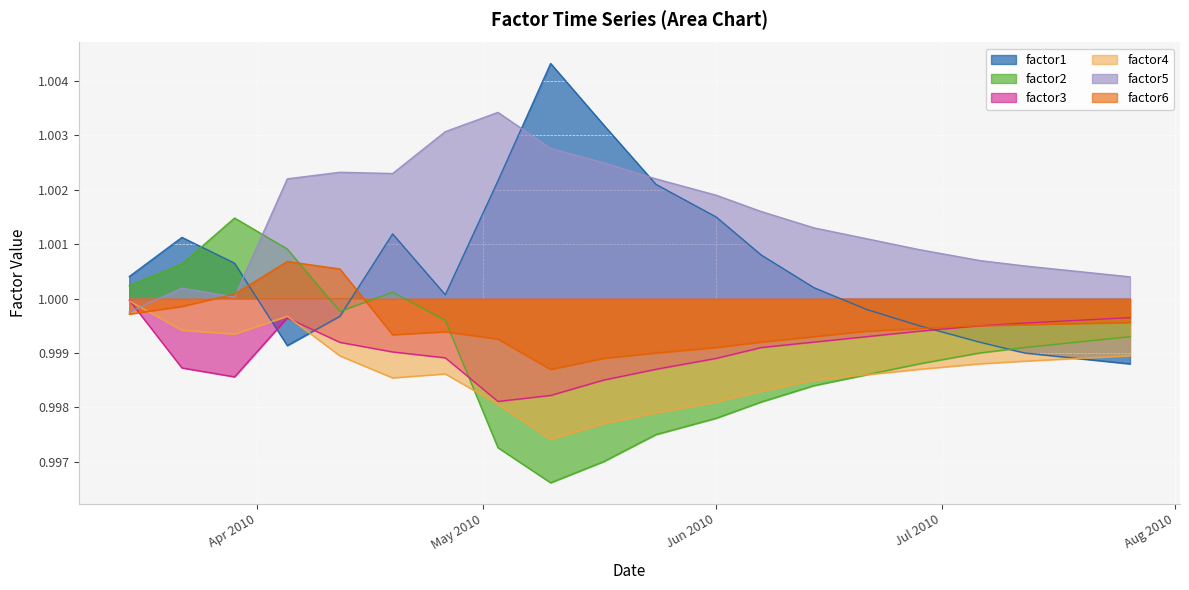

How many interior local peaks does the factor6 series have?

2